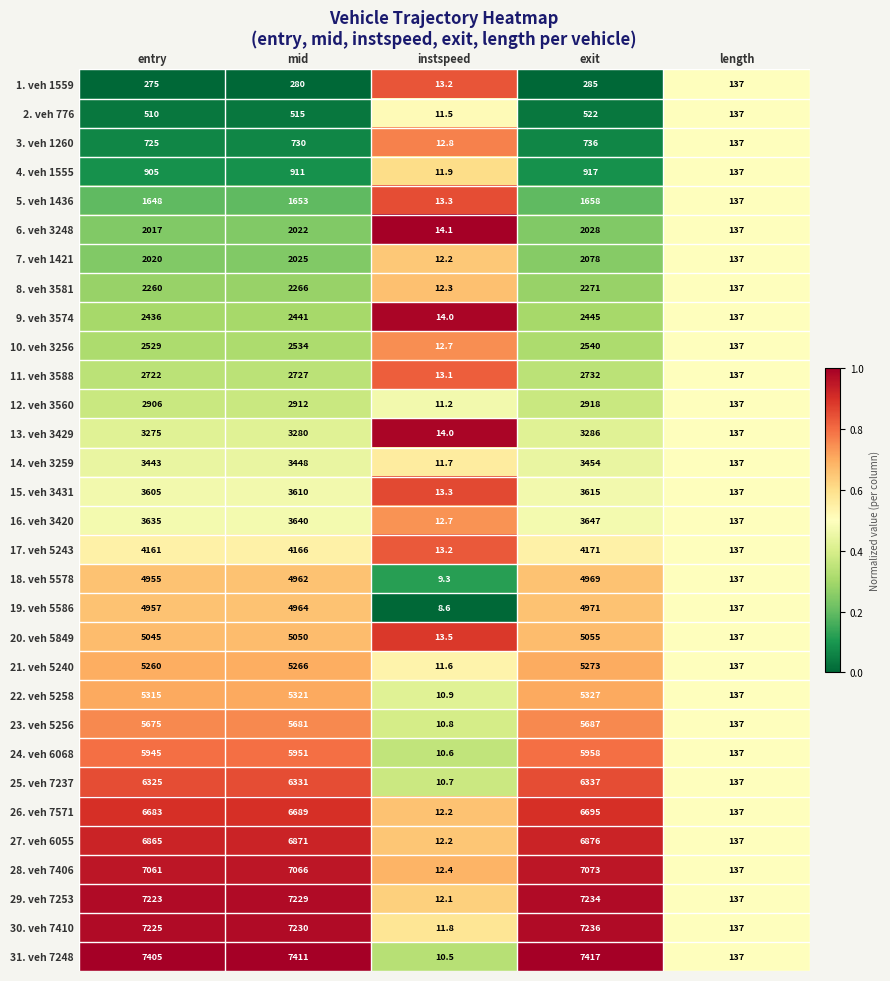

Is the value of 17. veh 5243 at length greater than the value of 12. veh 3560 at entry?

No